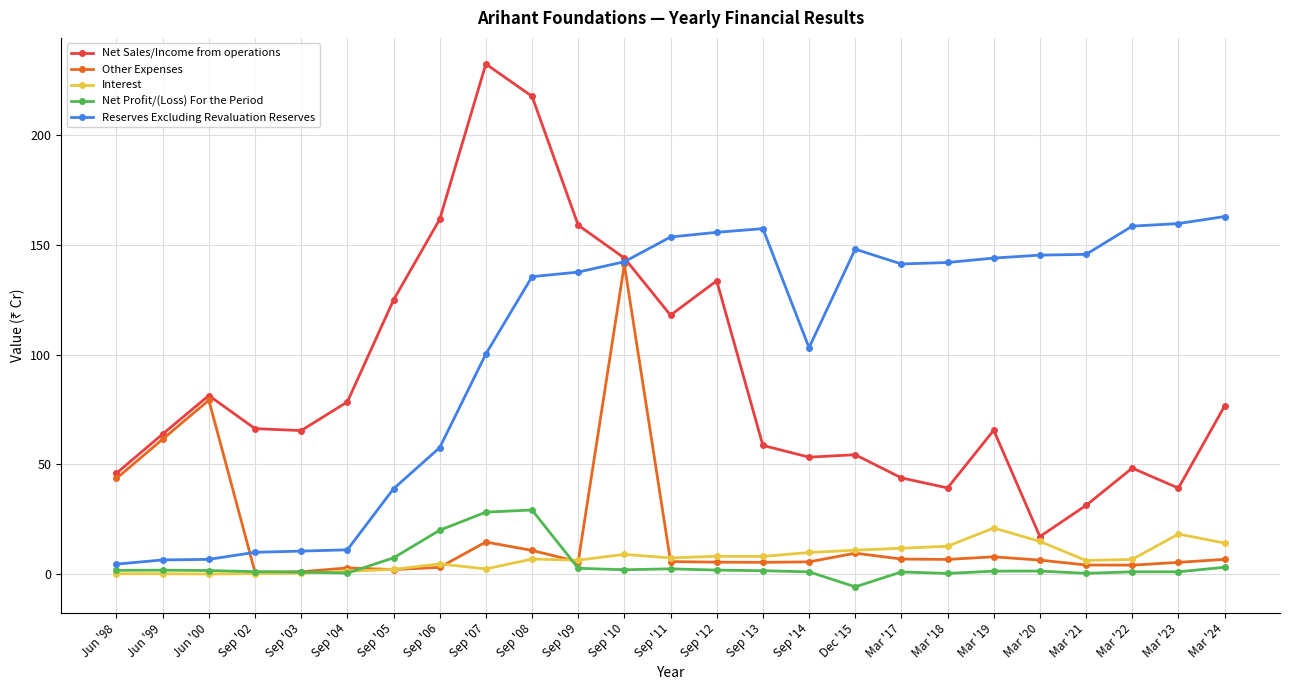

True or false: Net Profit/(Loss) For the Period and Net Sales/Income from operations cross at least once.

False